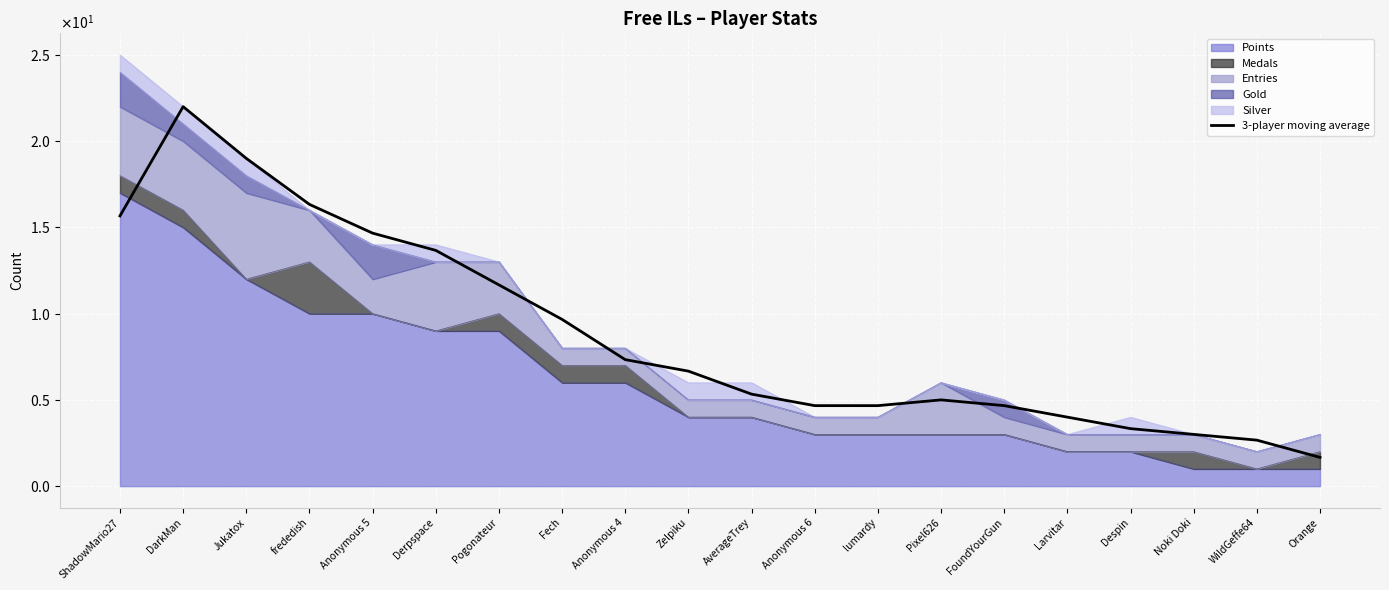

What is the sum of all values?

175.7